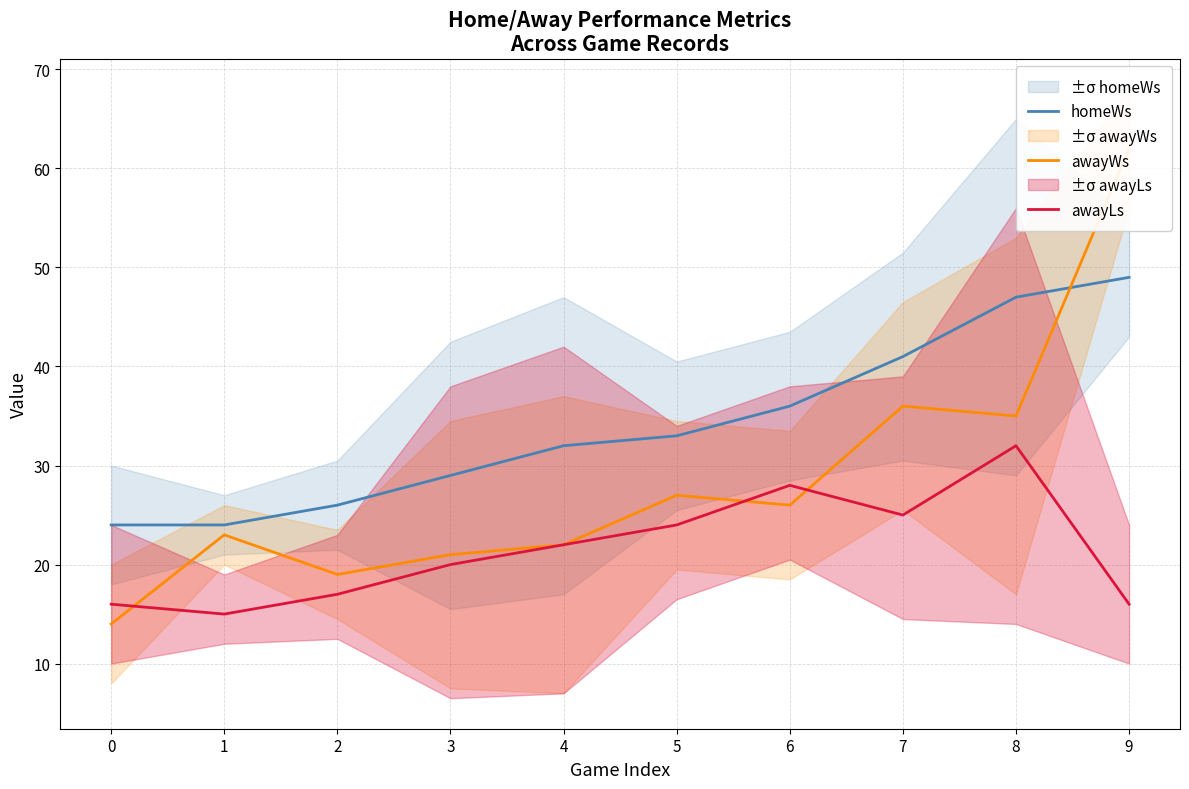

At which category does awayLs reach its first local peak?

6